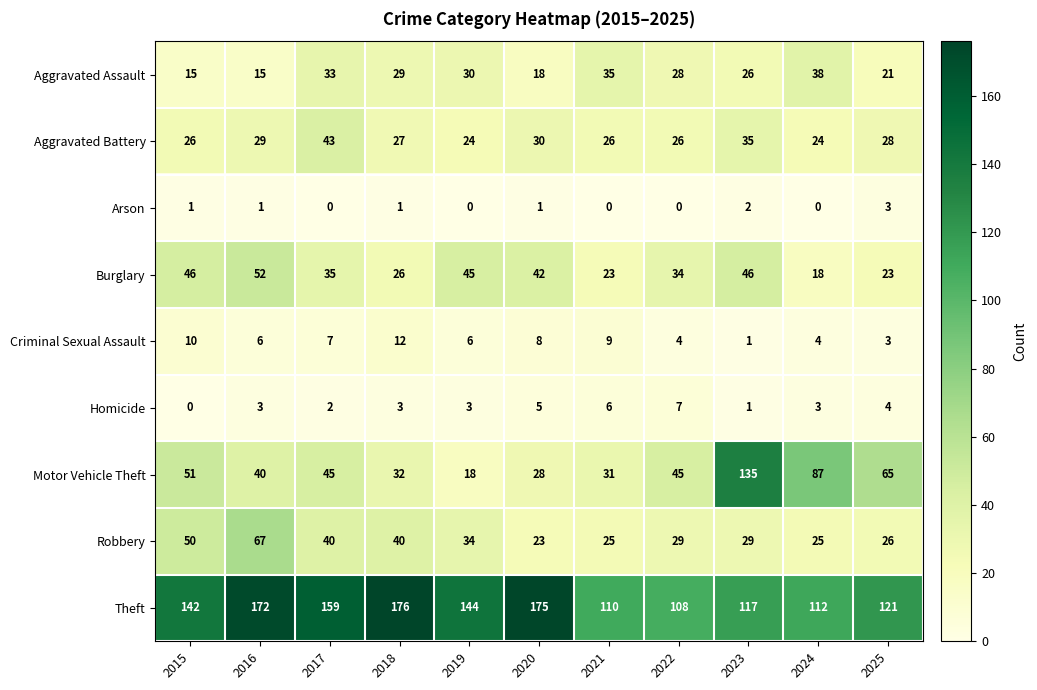

How many data points does each series have?

11